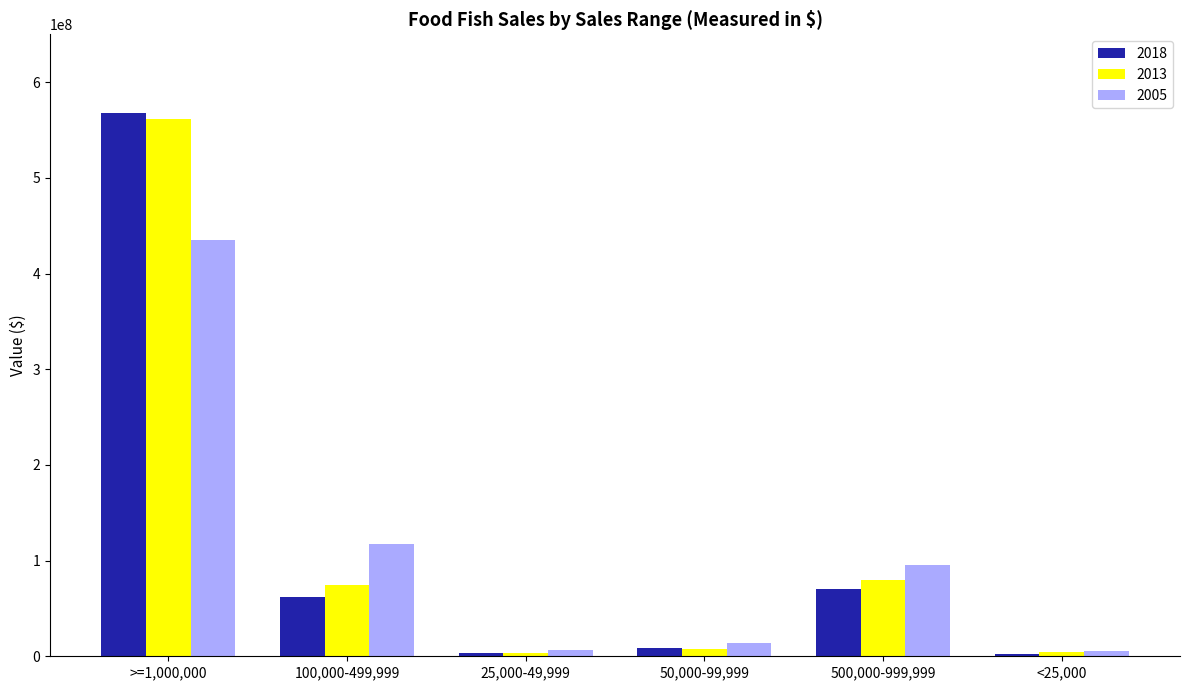

What is the difference between the 2005 values at 25,000-49,999 and <25,000?

1060859